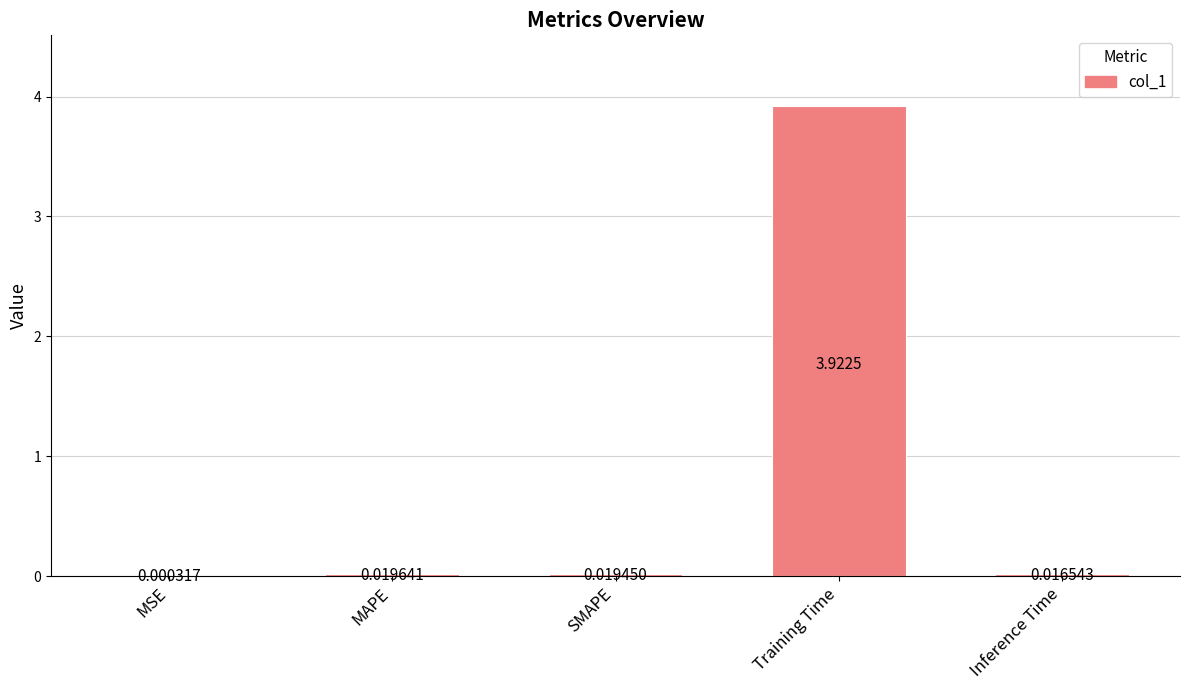

How many distinct data groups are displayed?

1